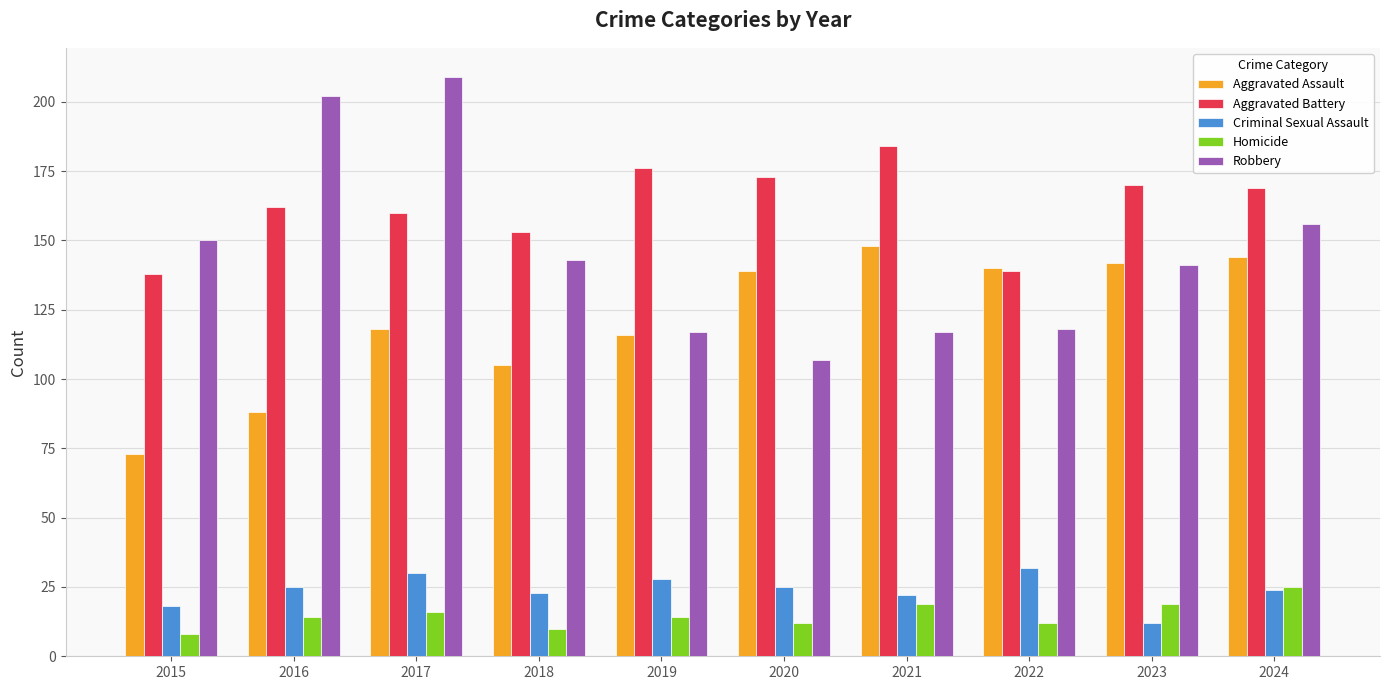

What is the difference between the Aggravated Assault values at 2015 and 2020?

66